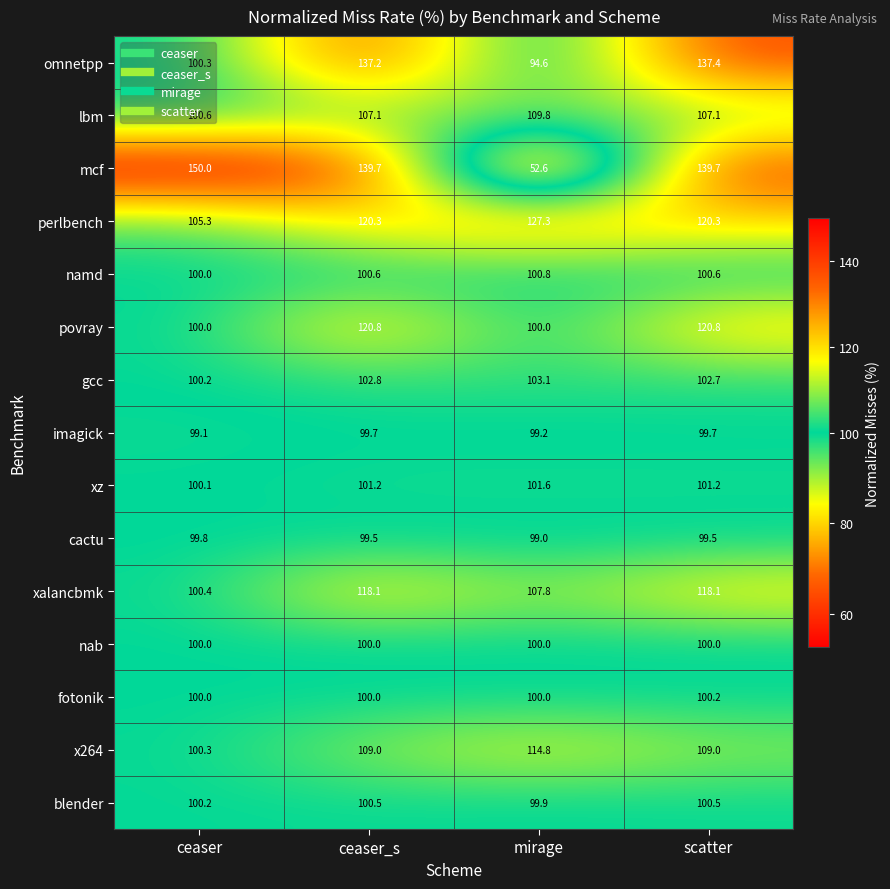

What is the maximum value shown in the chart?

150.0